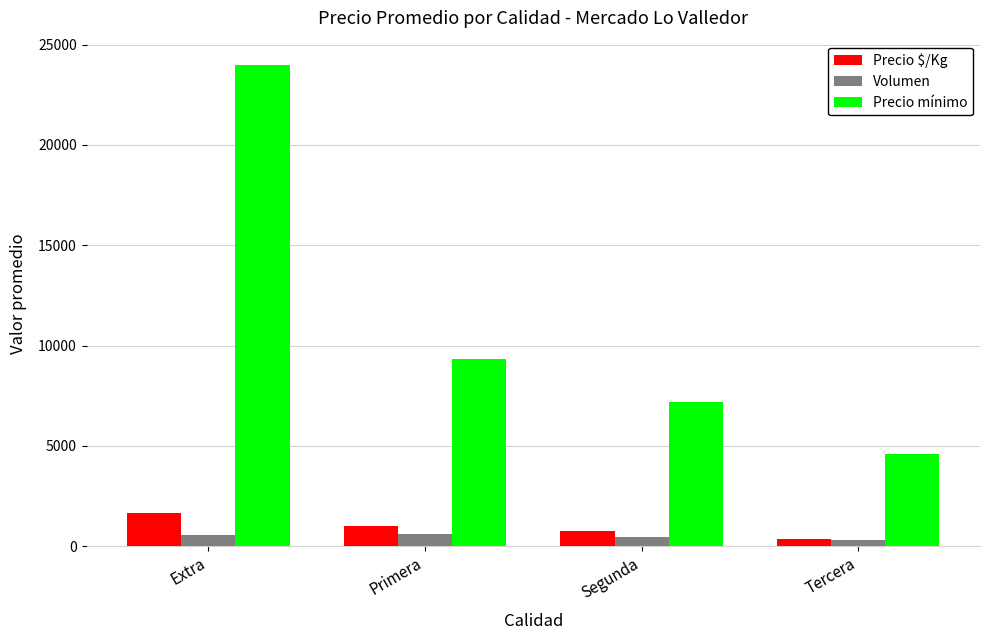

Is the value of Volumen at Extra greater than the value of Precio $/Kg at Primera?

No